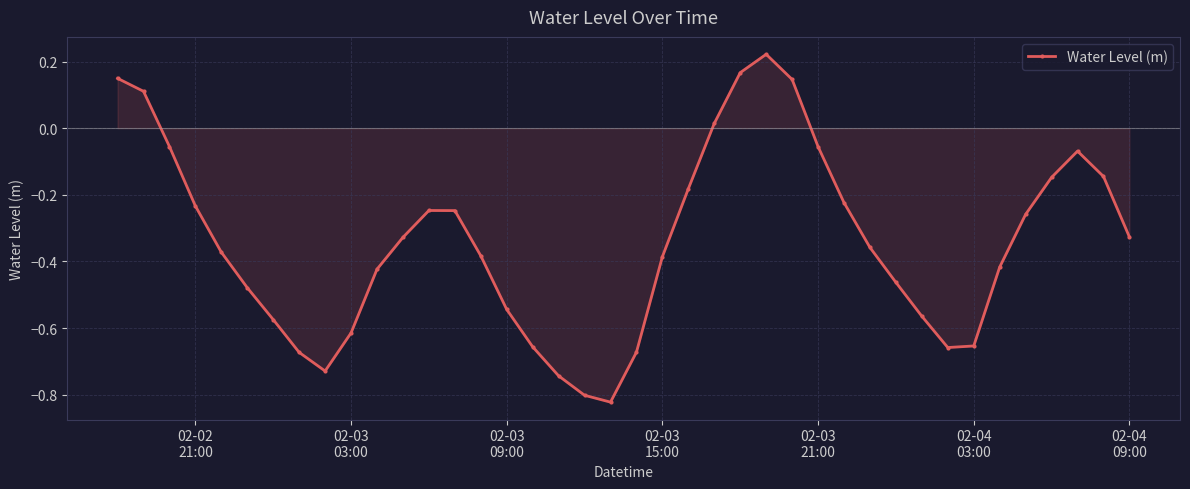

How many interior local peaks (higher than both neighbors) does the data have?

3